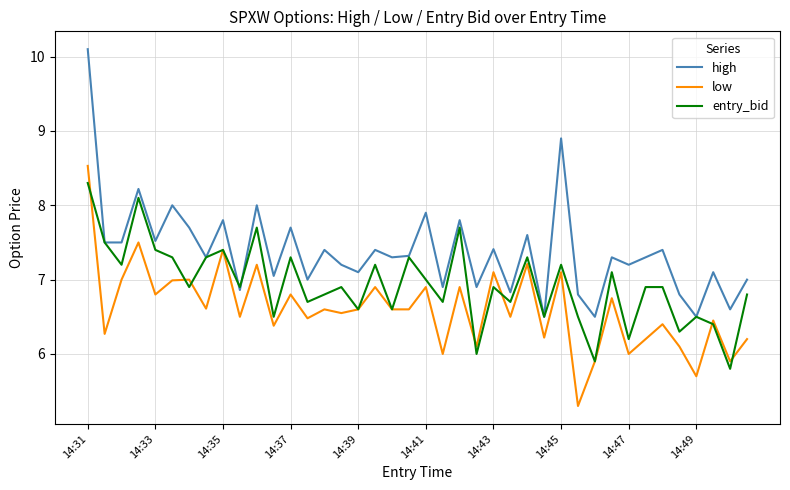

True or false: low and high intersect in this chart.

False